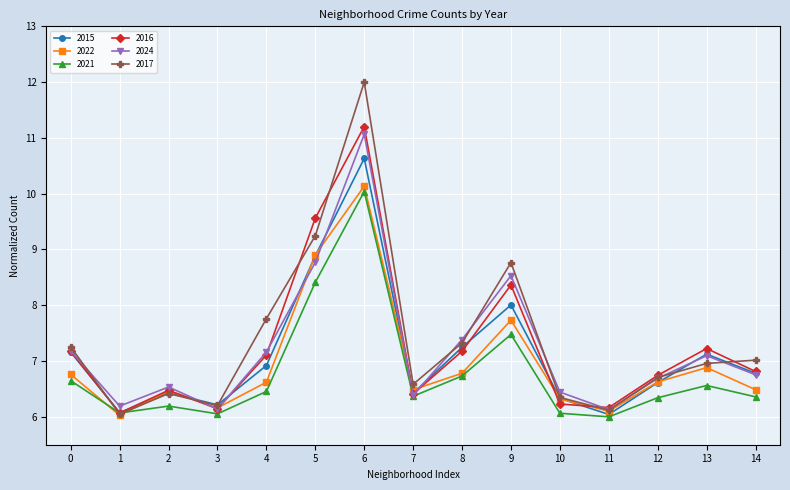

What is the spread (max minus min) of values at 9?

1.3